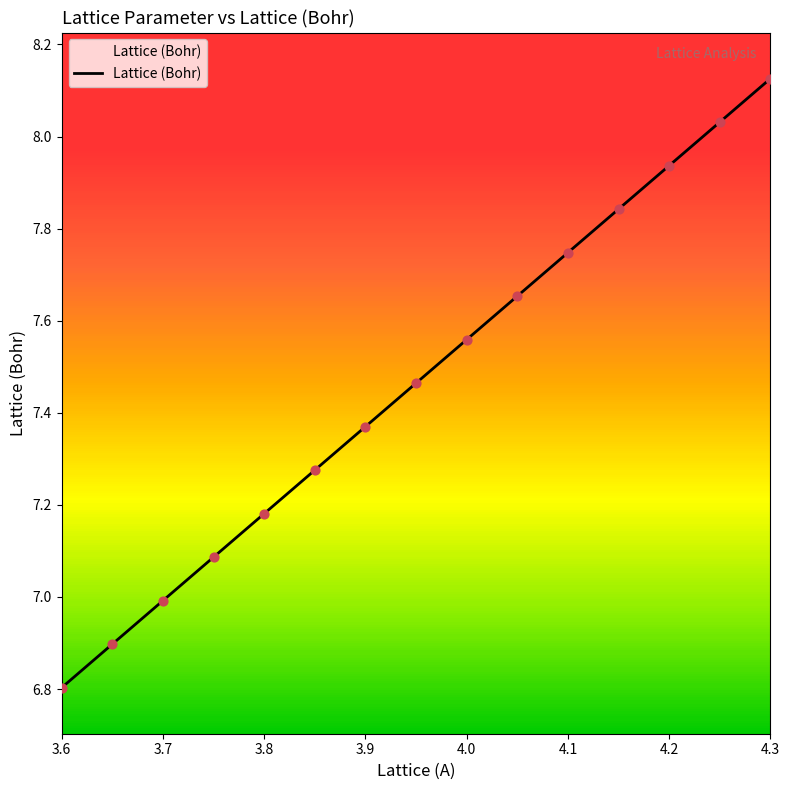

What is the difference between the maximum and minimum values?

1.3